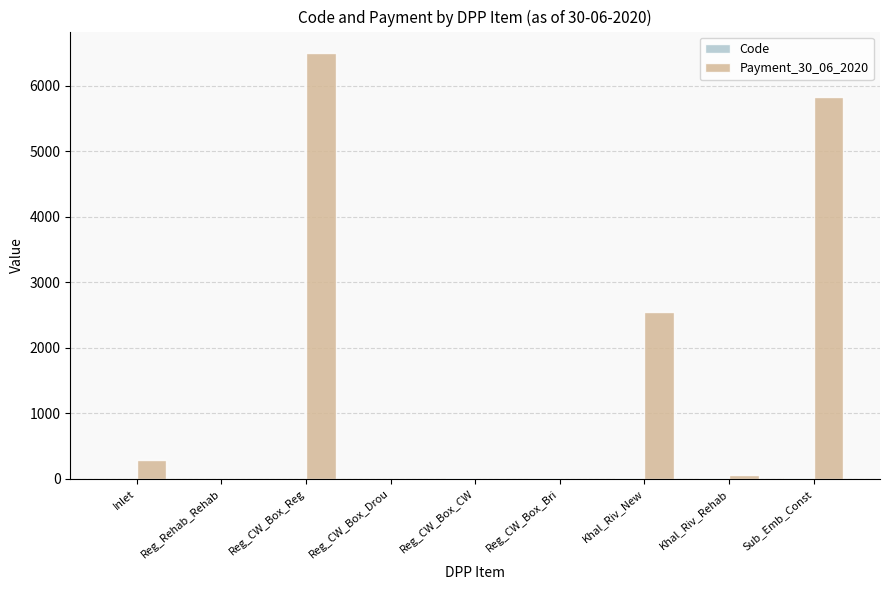

What is the maximum value for Payment_30_06_2020?

6504.0